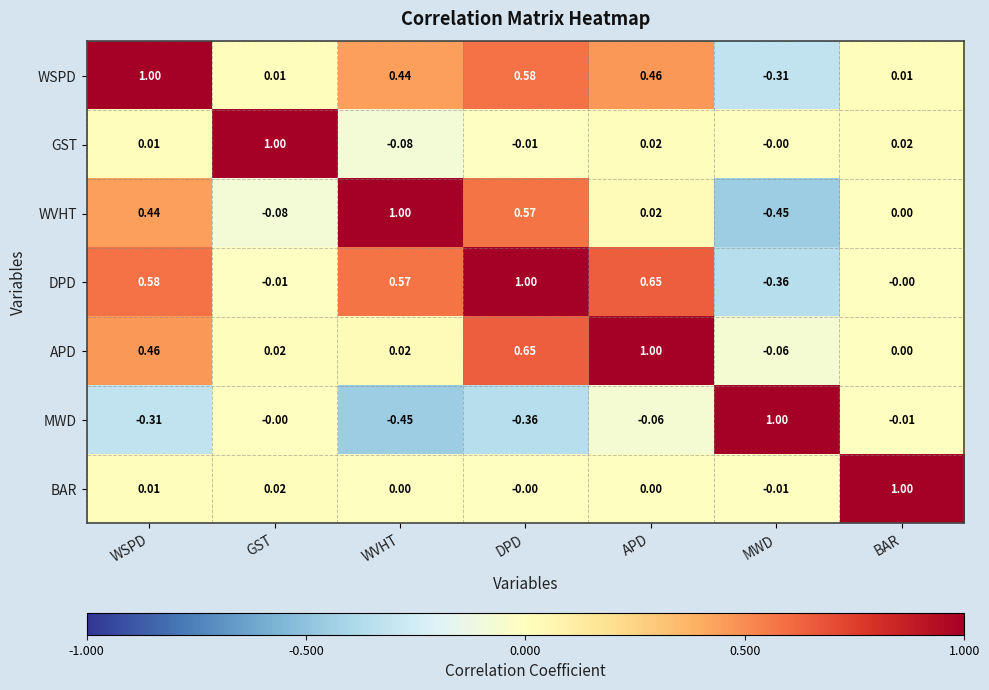

How many negative values does the DPD series have?

2